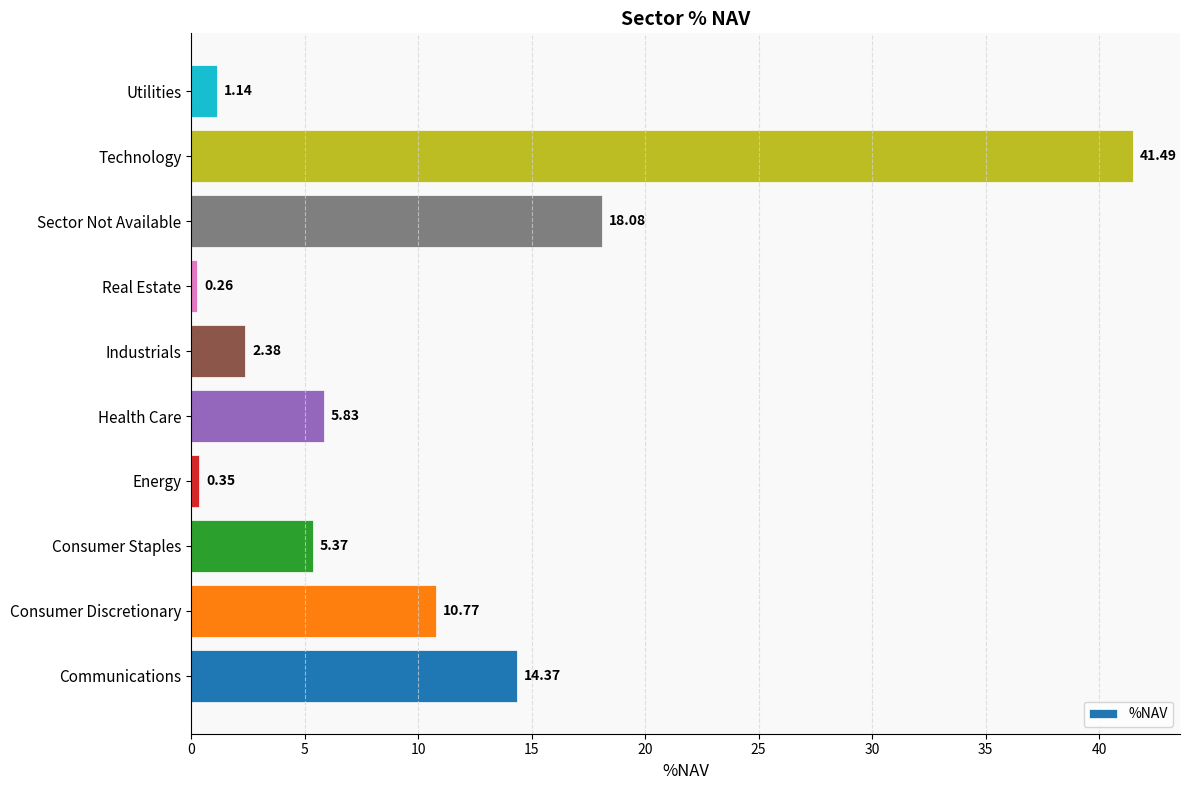

Which label corresponds to the largest value in the chart?

Technology